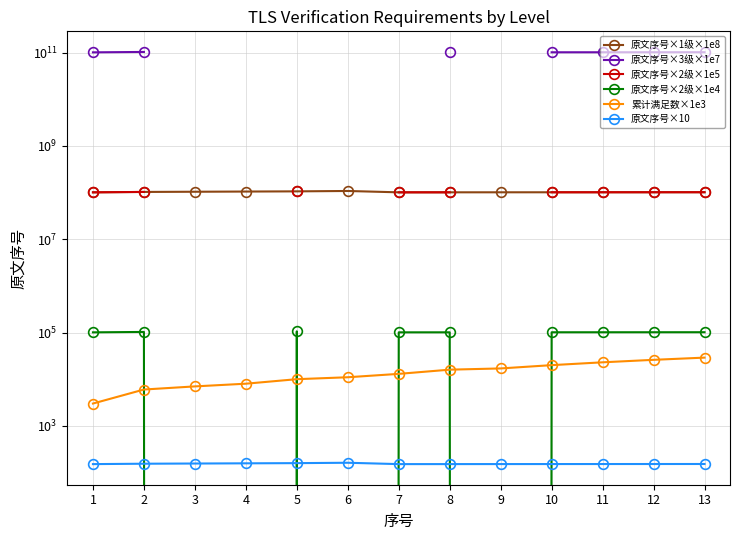

Is it true that 原文序号×3级×1e7 equals 103000000000.0 at 2?

True